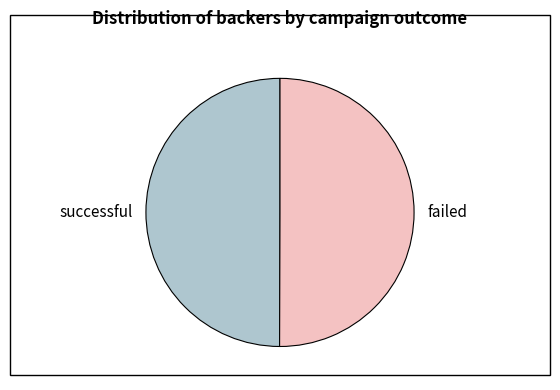

Is it true that successful is 50% of the pie?

True